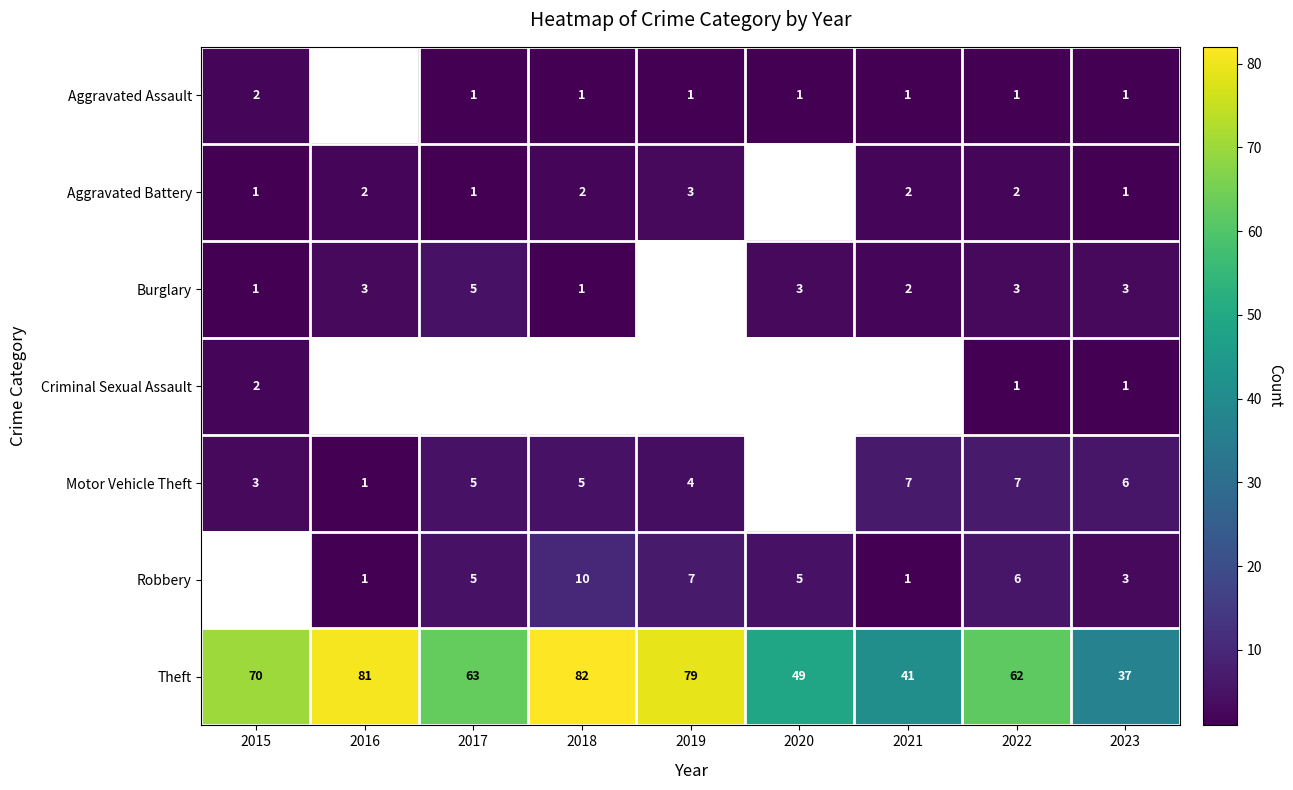

The value of Robbery at 2021 is 1. True or false?

True